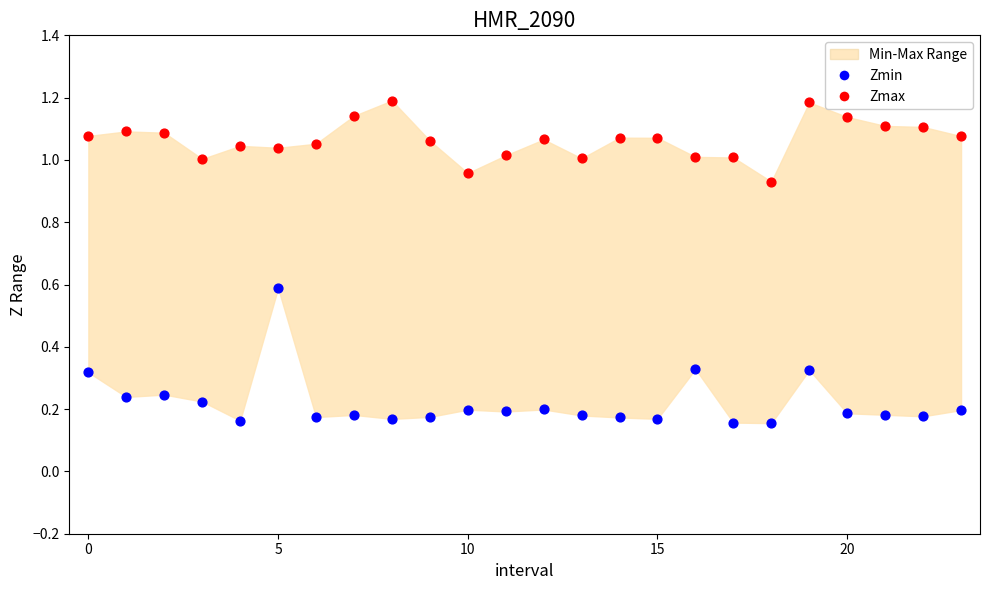

Which series reaches the minimum Y coordinate?

Zmin